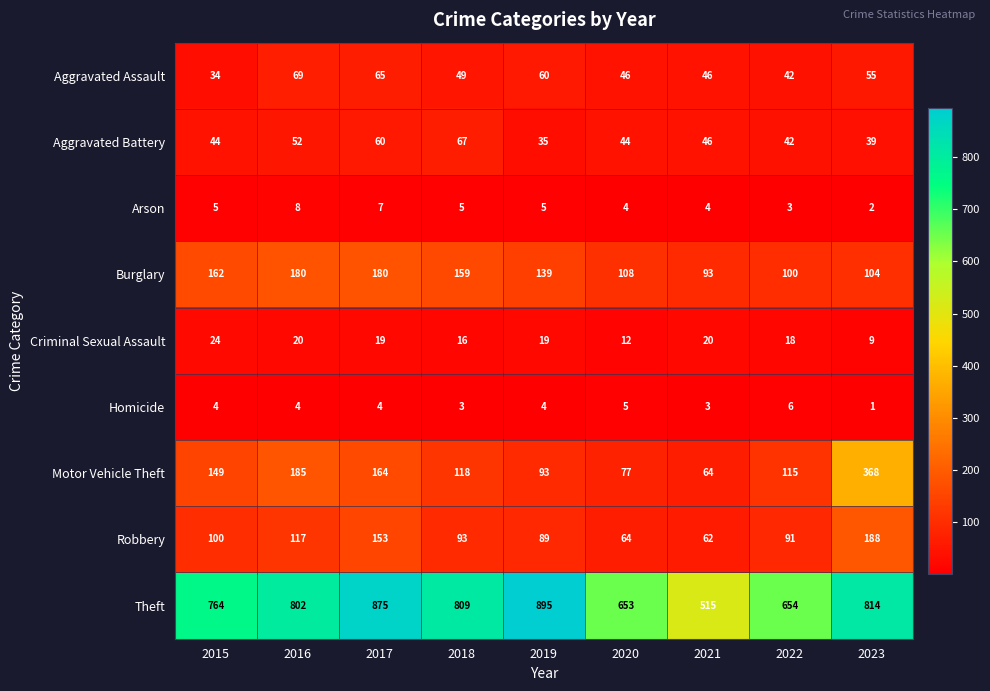

At which category is the sum across all series the highest?

2023